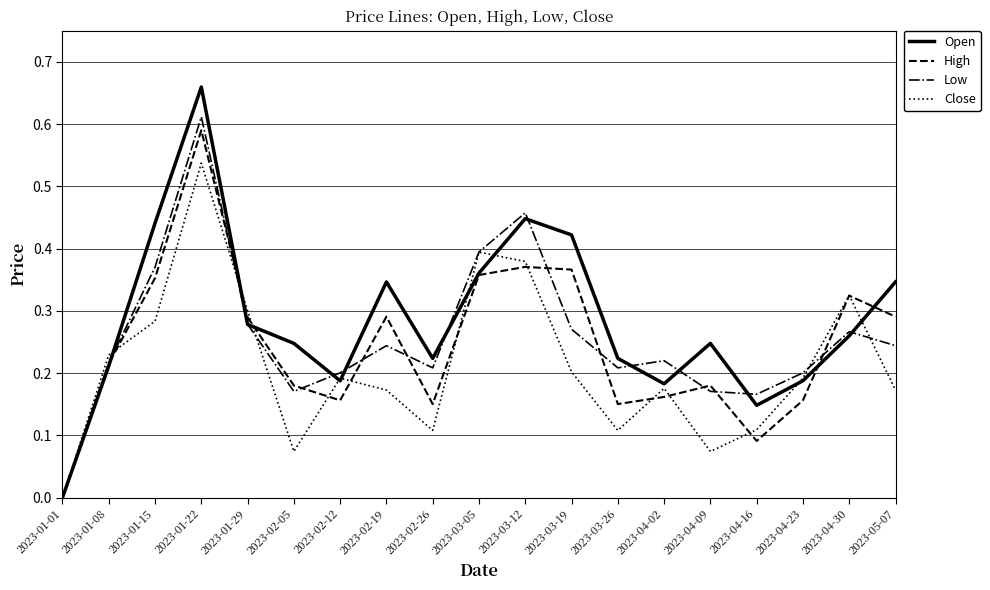

What position from the left is 2023-04-02?

14